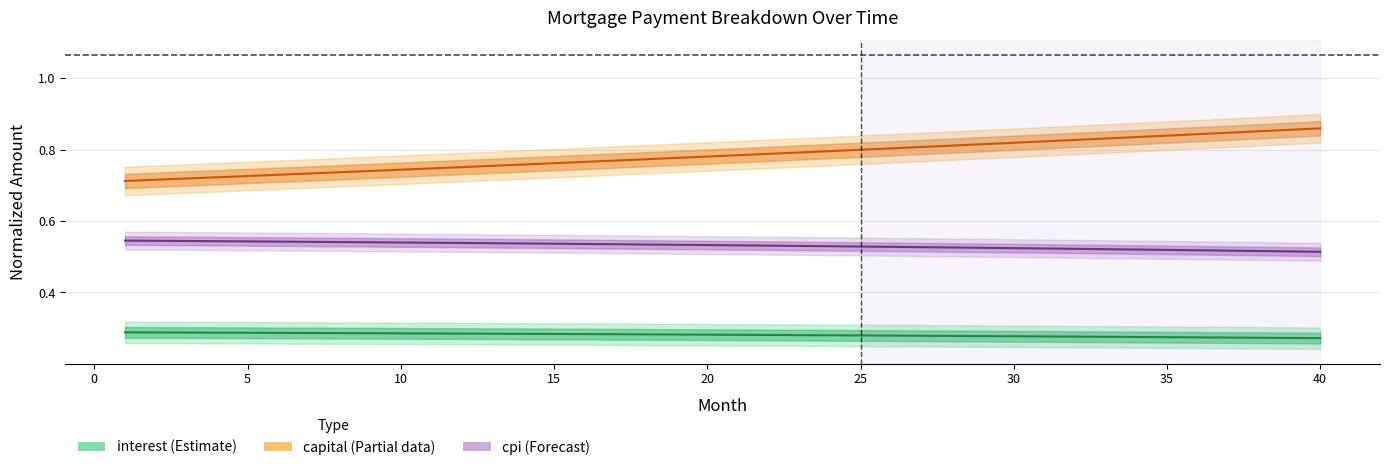

What is the spread (max minus min) of values at 20?

0.5